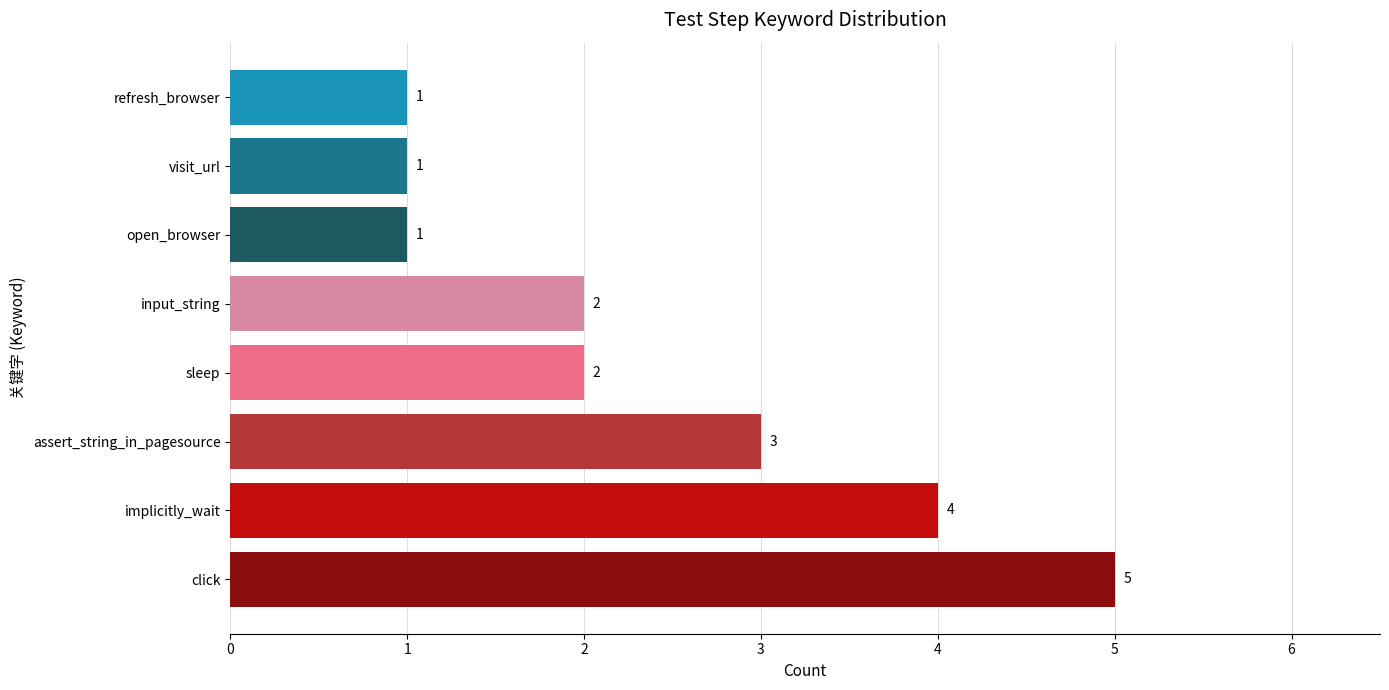

Where is the data nearest to the value 3?

assert_string_in_pagesource